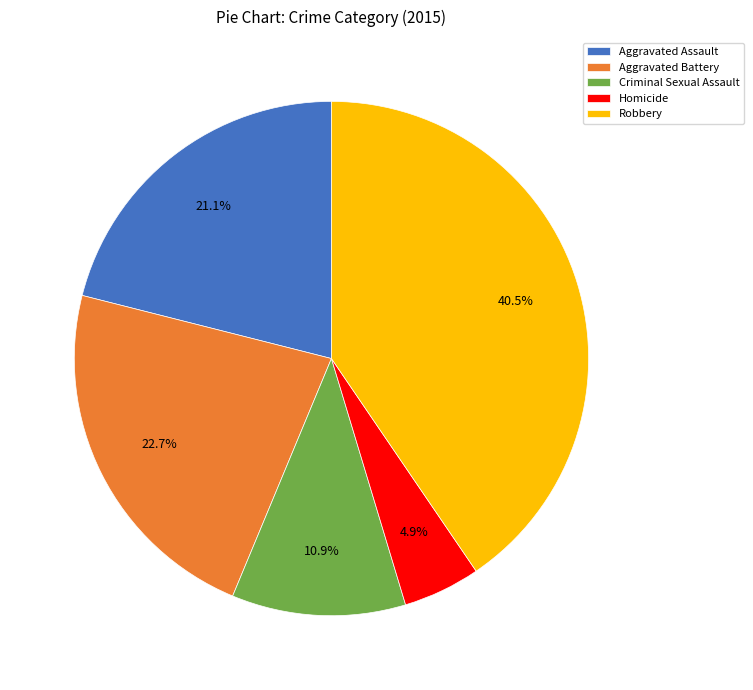

Which category has the smallest portion of the pie?

Homicide